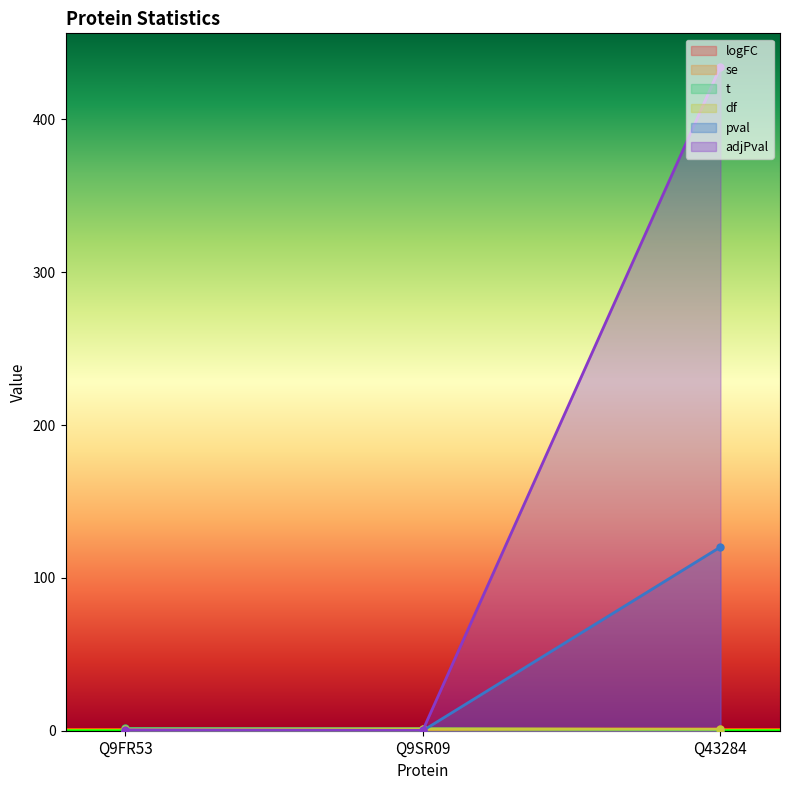

At Q9FR53, list the series in order from smallest to largest.

pval, se, adjPval, df, logFC, t